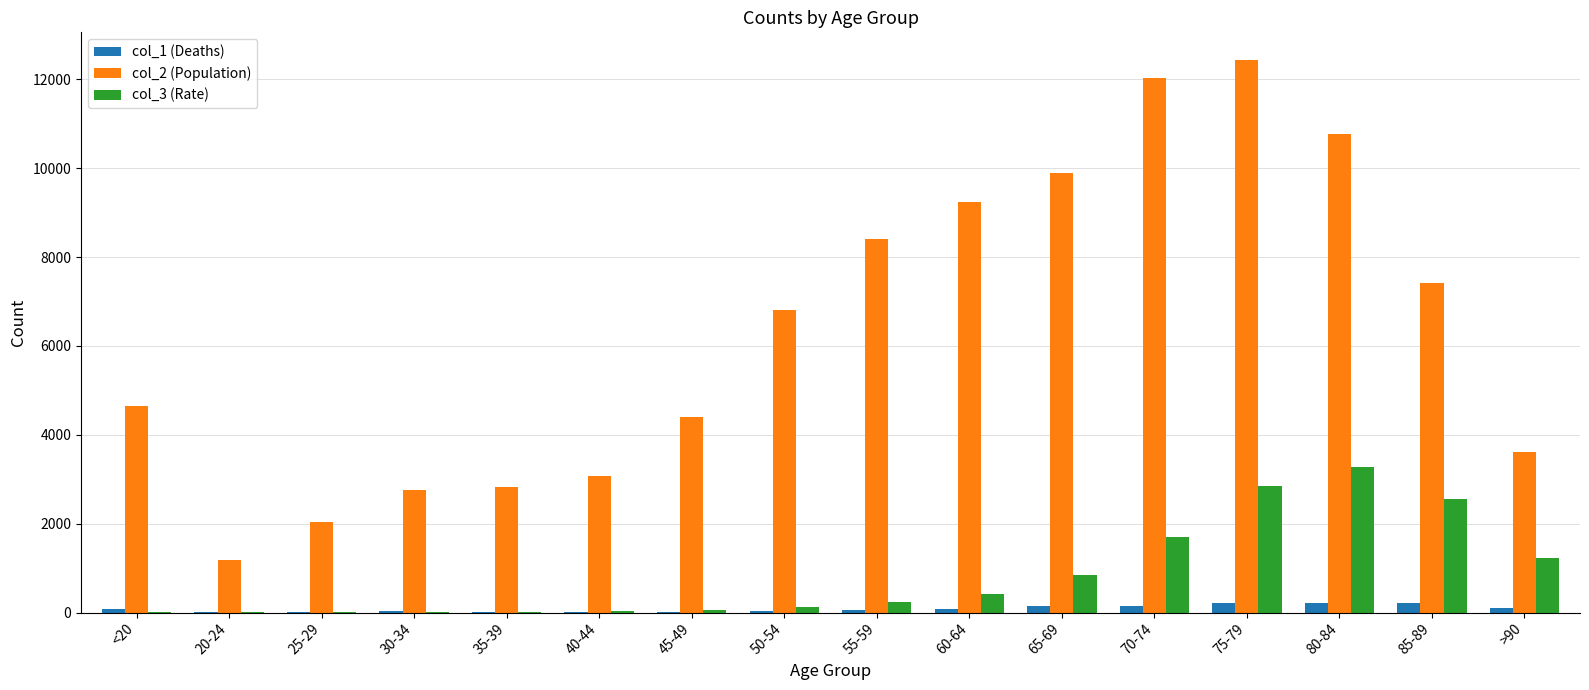

What are all the series names shown in the legend?

col_1 (Deaths), col_2 (Population), col_3 (Rate)